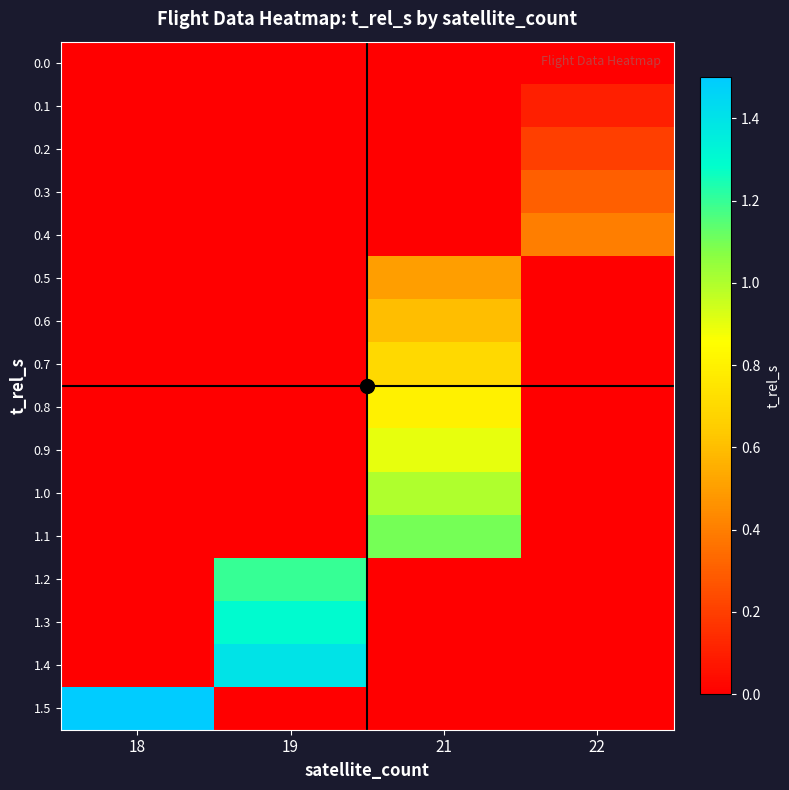

Is it true that 0.5 equals -0.2 at 22?

False